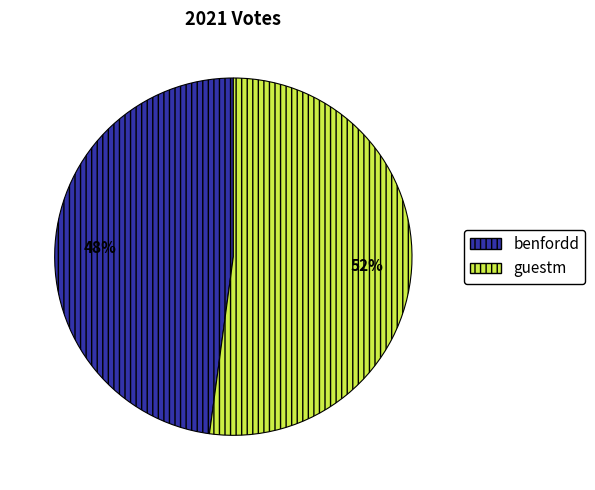

What is the smallest slice in the pie chart?

benfordd